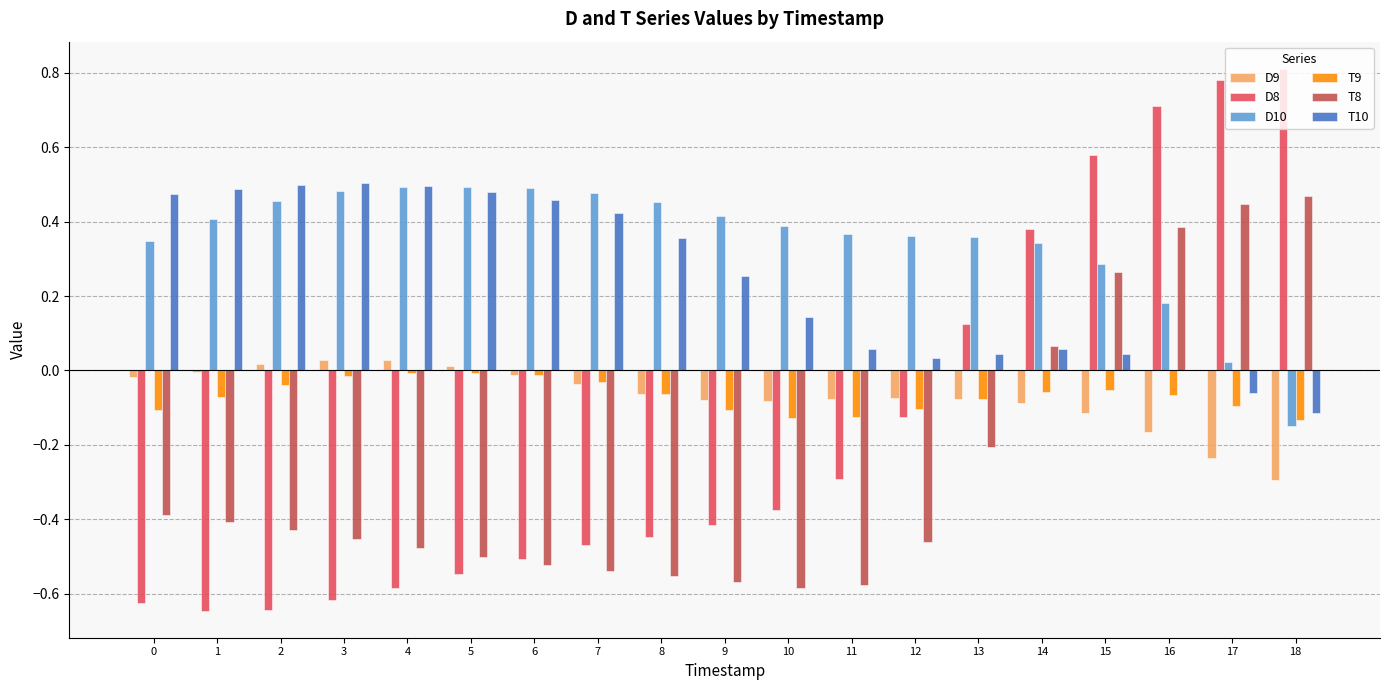

The value of T9 at 2 is -0.0. True or false?

True